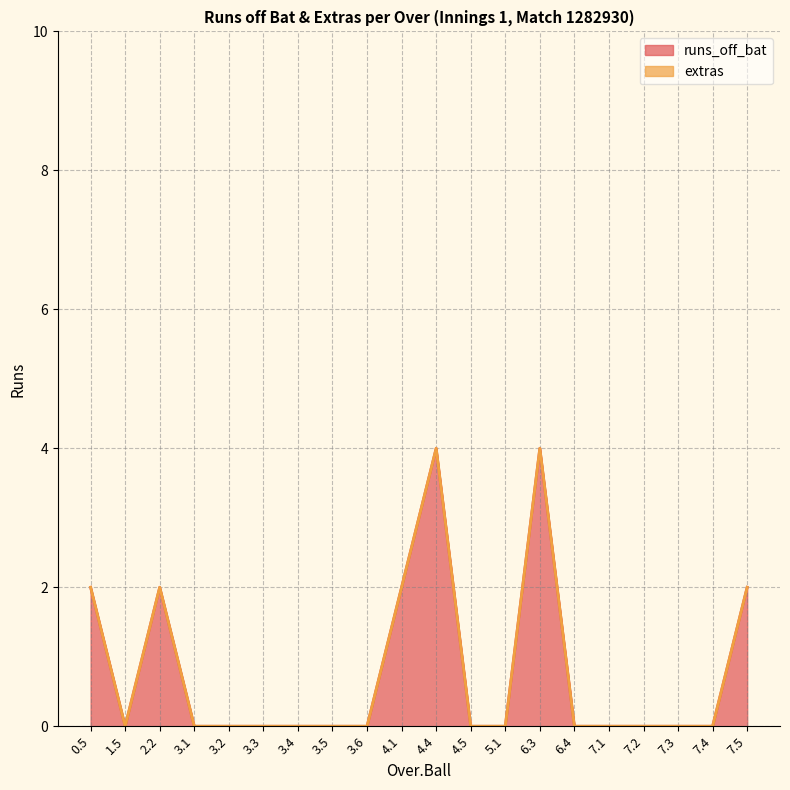

What is the sum of all values?

16